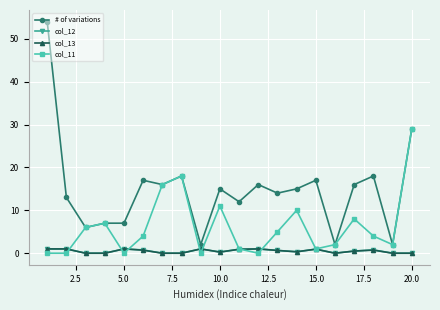

Which series has the largest range (max minus min)?

# of variations